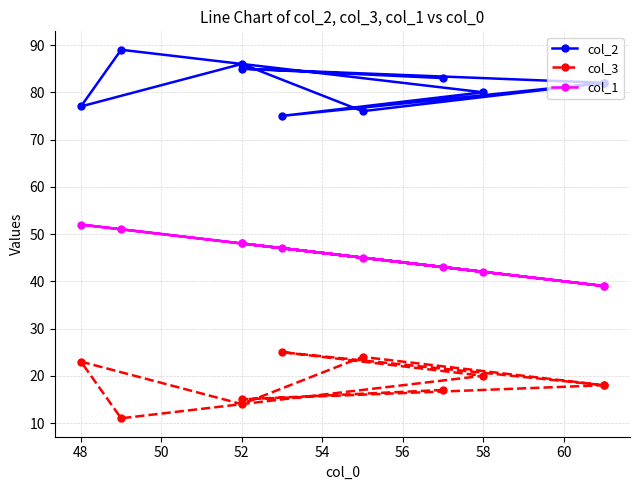

Which series has the largest total across all categories?

col_2